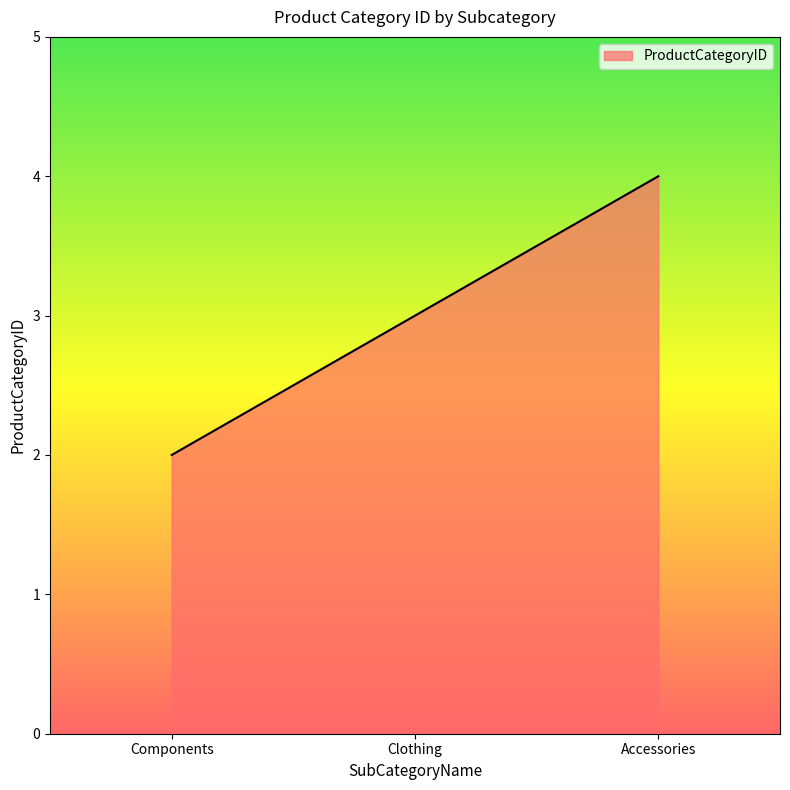

Rank the categories by value from highest to lowest.

Accessories, Clothing, Components